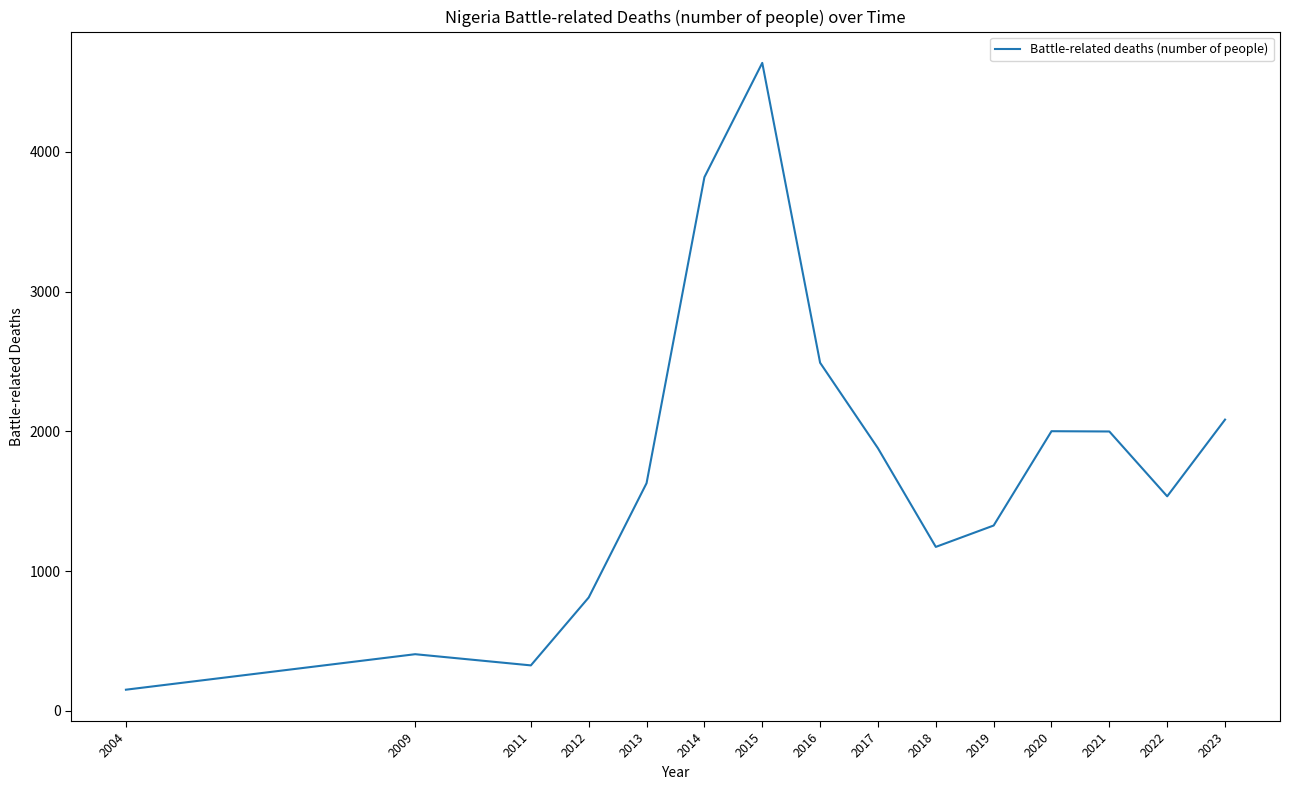

What is the sum of all values?

26265